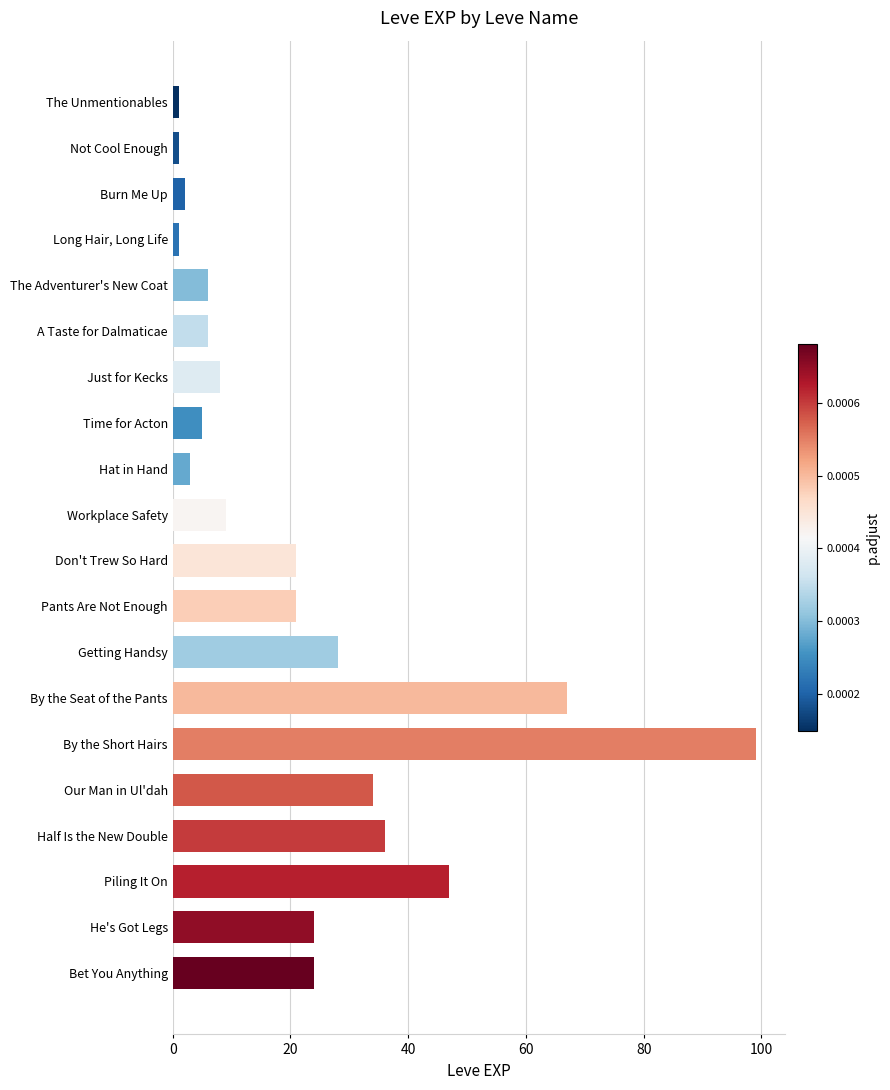

How many data points are less than 21?

10